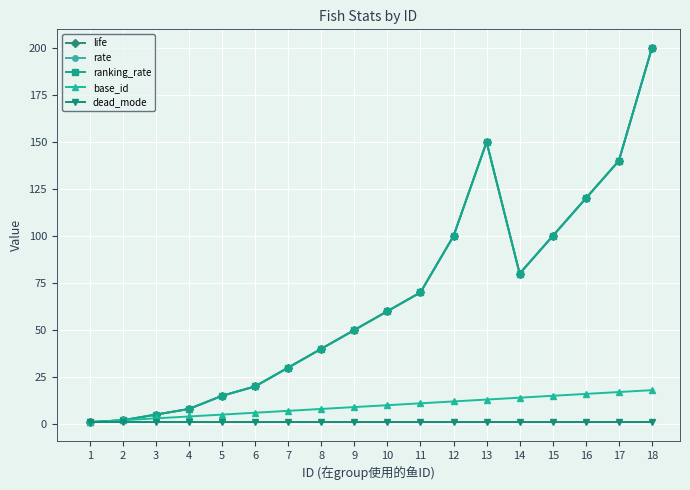

Does the chart have visible grid lines?

Yes